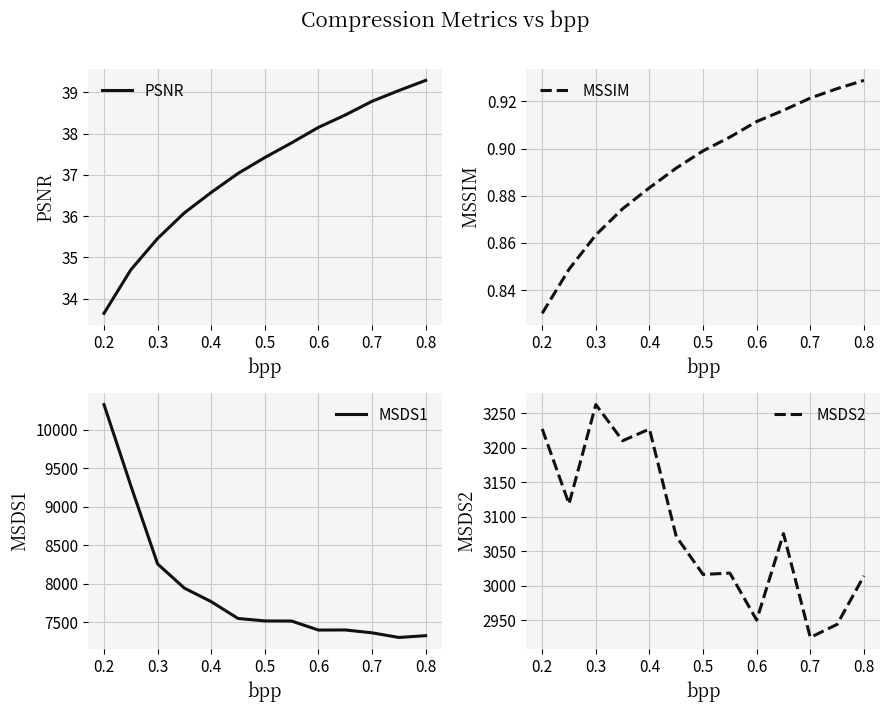

How many data points in PSNR are less than 37?

5